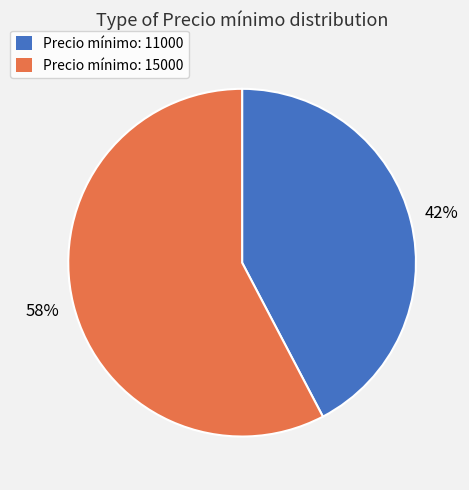

Is there any slice that represents more than half of the pie?

Yes